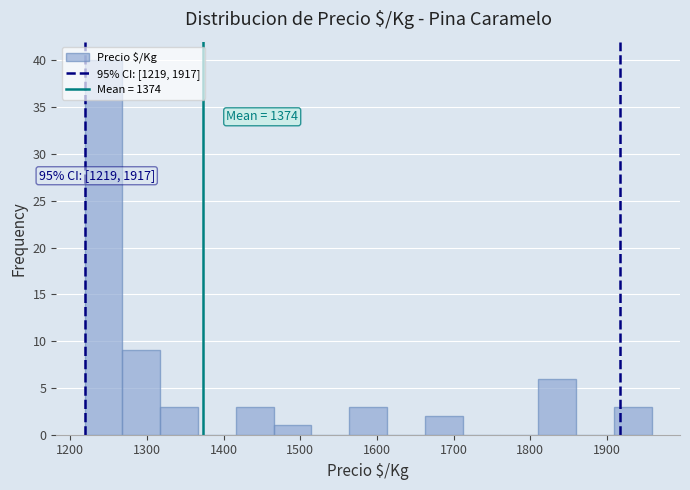

Which range on the x-axis has the tallest bar?

1220 to 1270